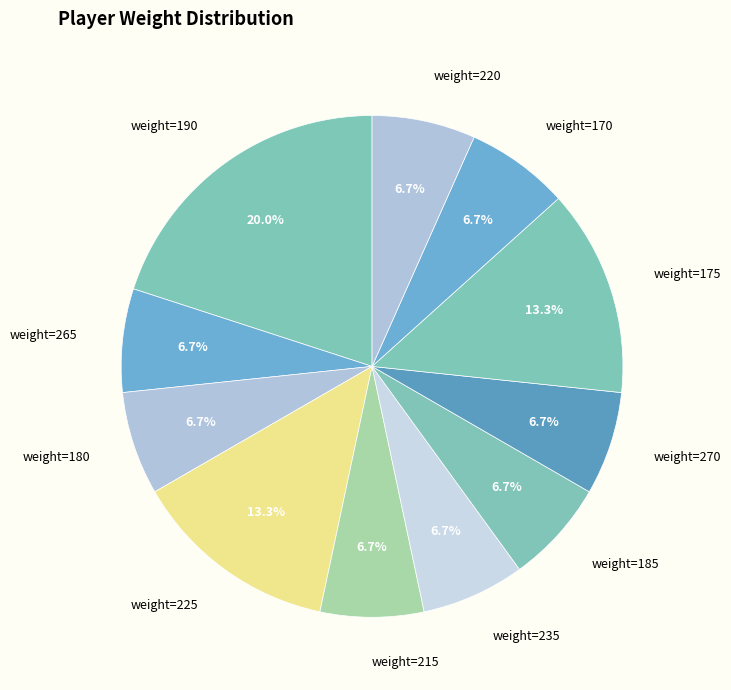

What is the largest slice in the pie chart?

weight=190